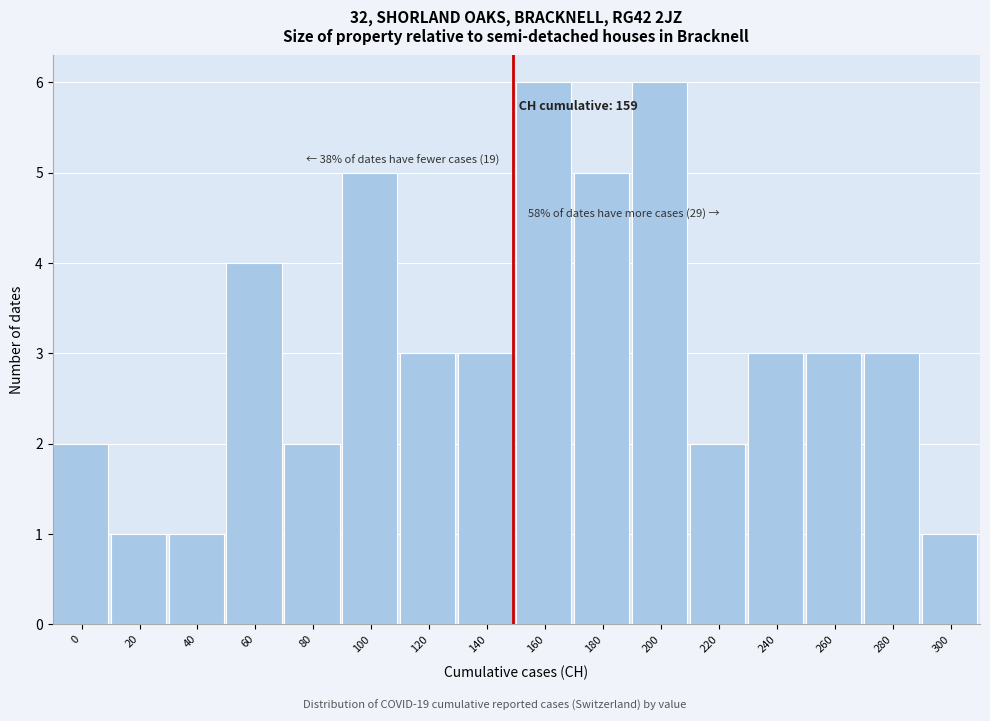

Reading left to right, extract all data points from this chart.

2	1	1	4	2	5	3	3	6	5	6	2	3	3	3	1